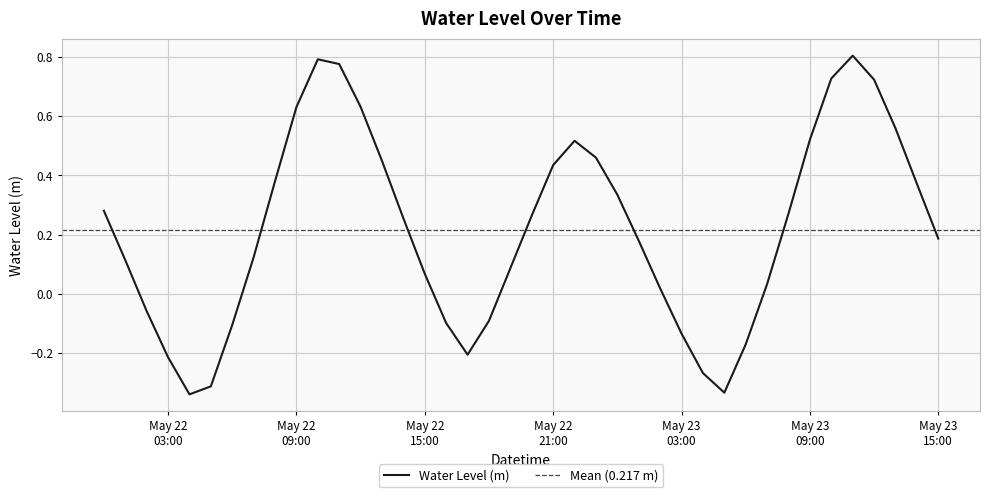

What is the change in value from 2023-05-22 18:00 to 2023-05-23 10:00?

+0.8